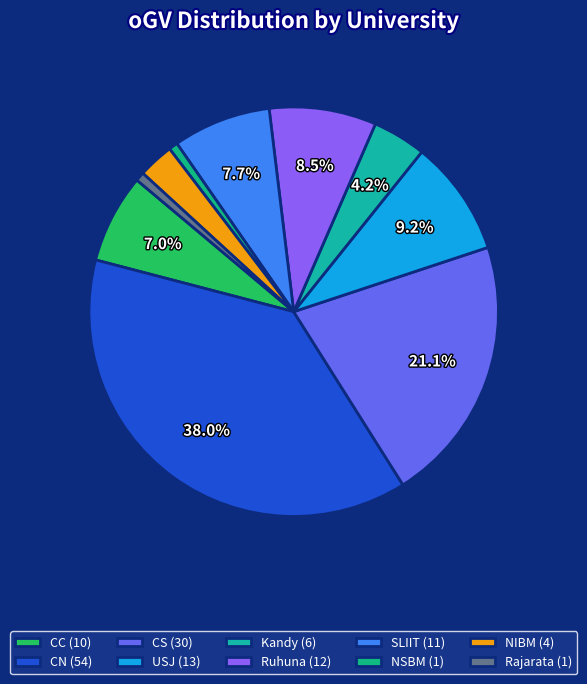

To the nearest percent, what is the difference between the CS and NIBM slice percentages?

18%